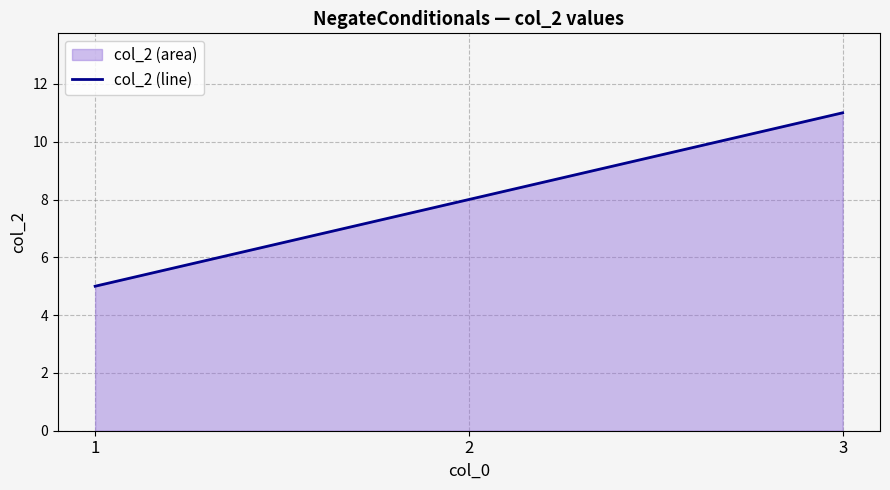

The value at 1 is 5. True or false?

True